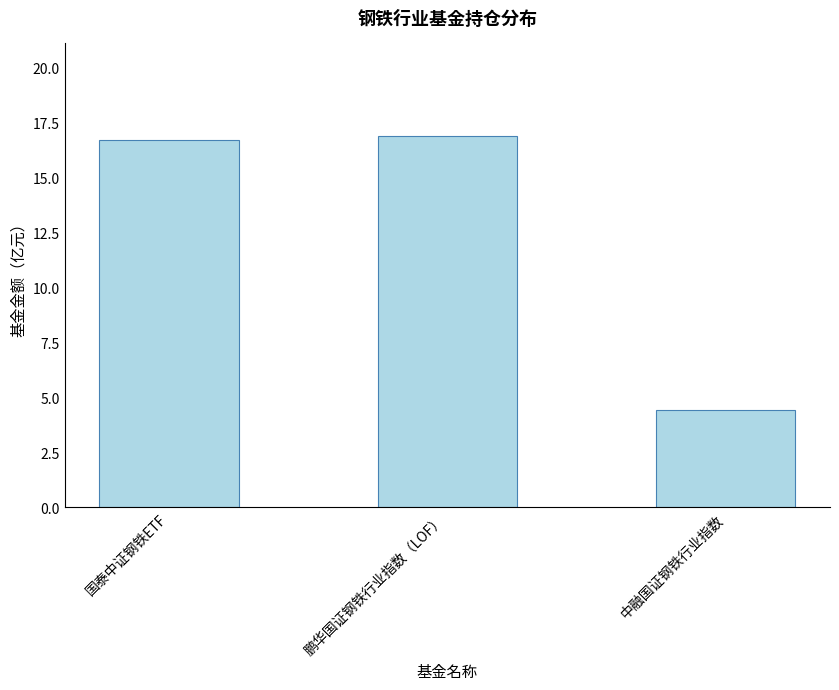

What is the difference between the values at 国泰中证钢铁ETF and 中融国证钢铁行业指数?

12.3